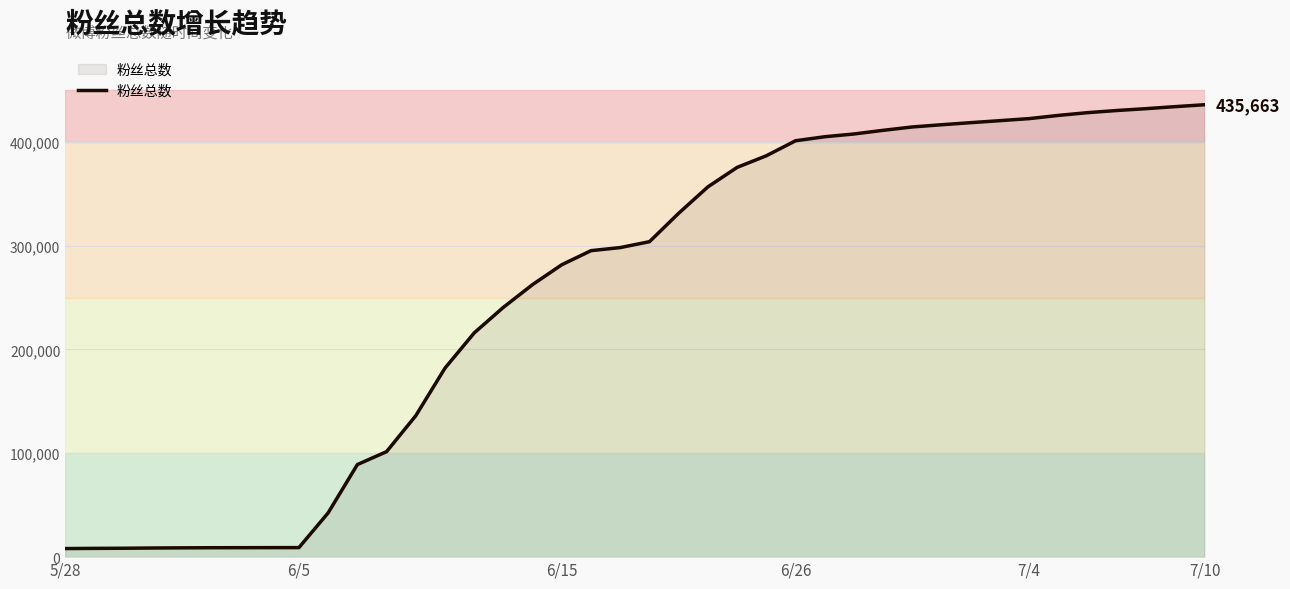

Does the chart have visible grid lines?

Yes